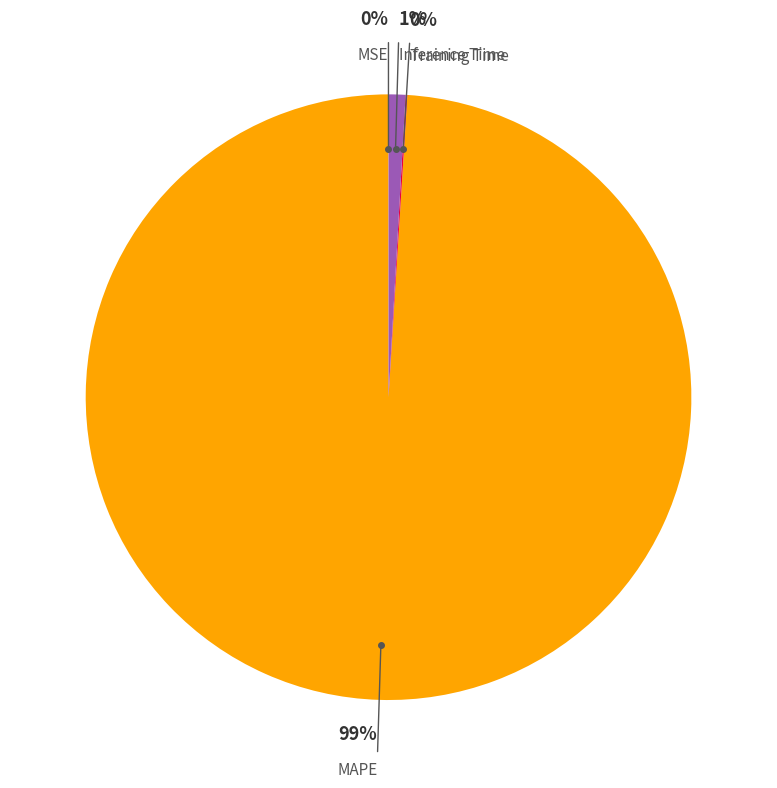

Does MAPE account for over 50% of the chart?

Yes